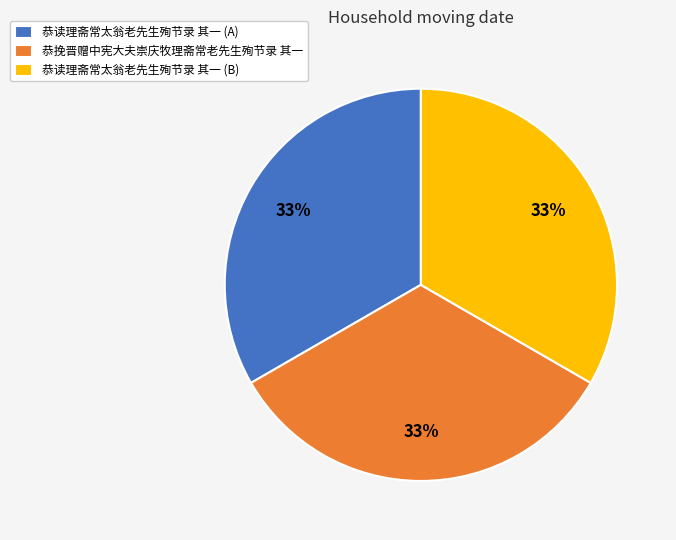

To the nearest percent, what percentage of the pie is 恭读理斋常太翁老先生殉节录 其一 (A)?

33%